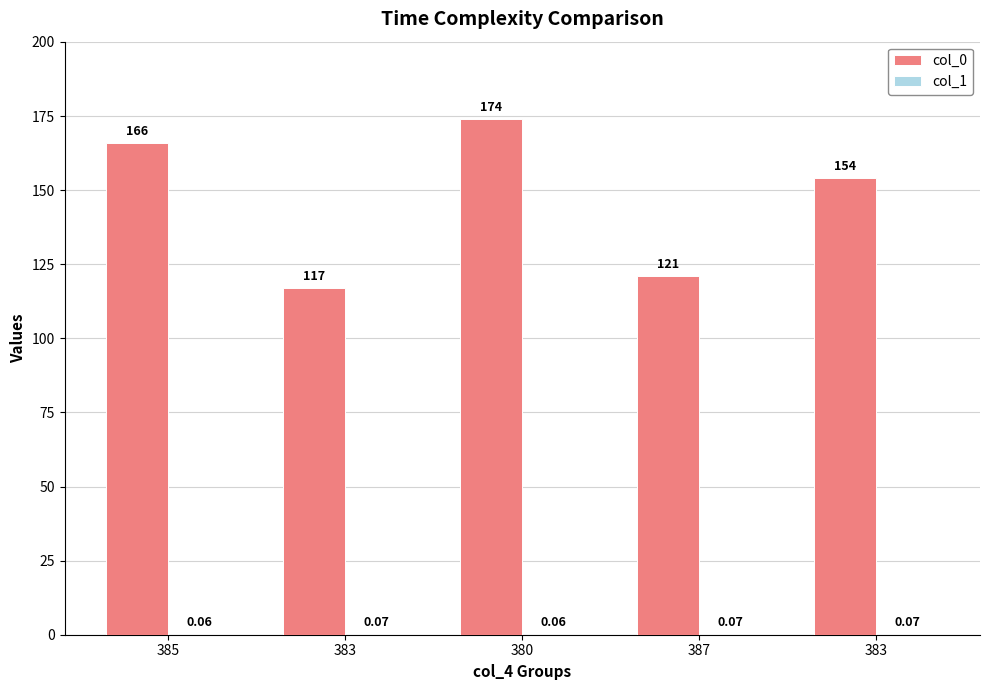

Count the number of categories in the chart.

5